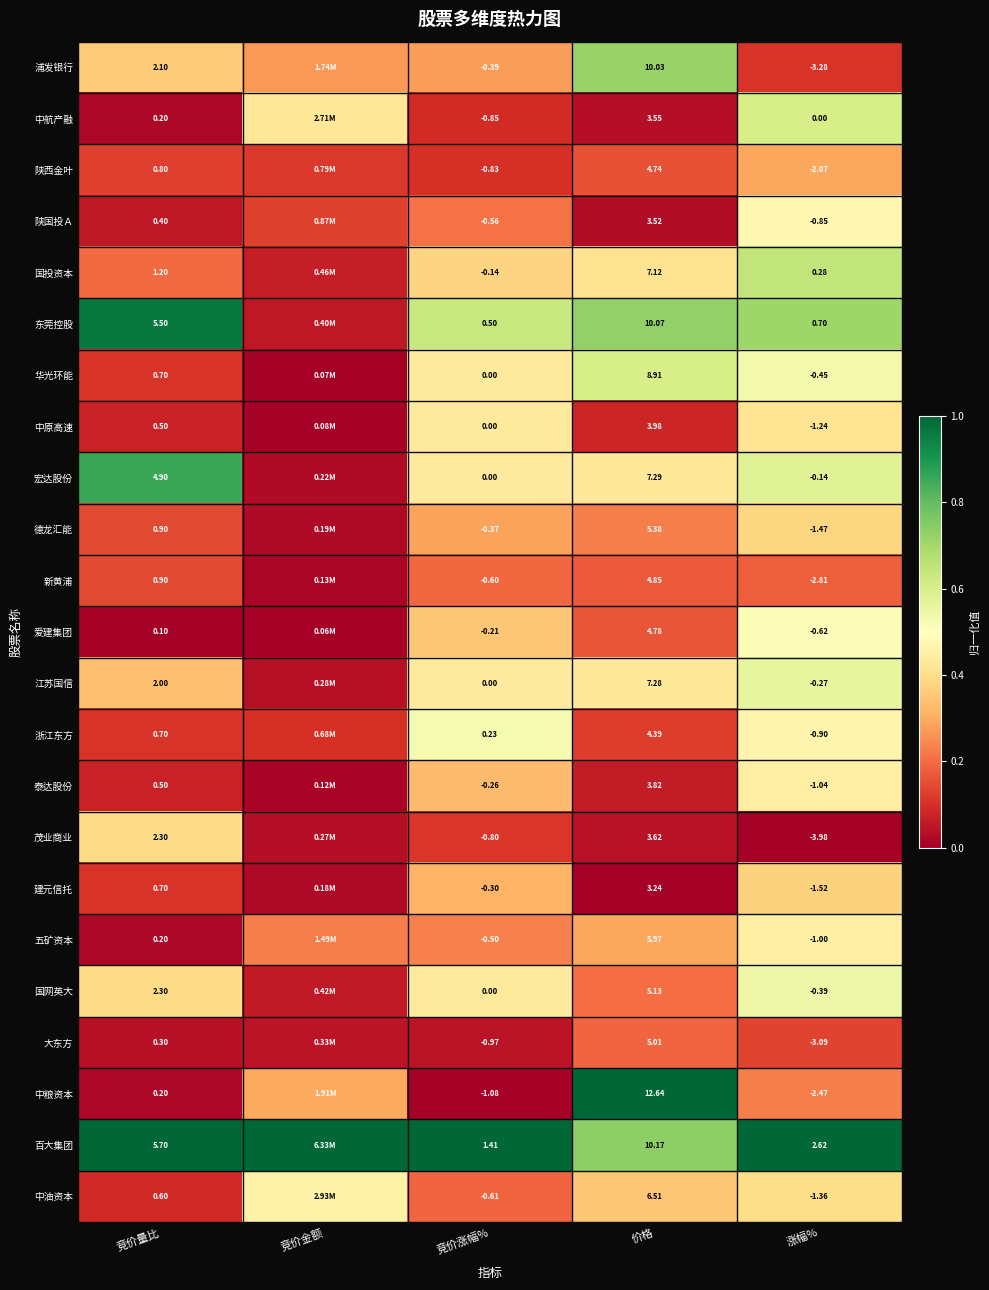

Rank the series at 涨幅% from lowest to highest value.

茂业商业, 浦发银行, 大东方, 新黄浦, 中粮资本, 陕西金叶, 建元信托, 德龙汇能, 中油资本, 中原高速, 泰达股份, 五矿资本, 浙江东方, 陕国投Ａ, 爱建集团, 华光环能, 国网英大, 江苏国信, 宏达股份, 中航产融, 国投资本, 东莞控股, 百大集团